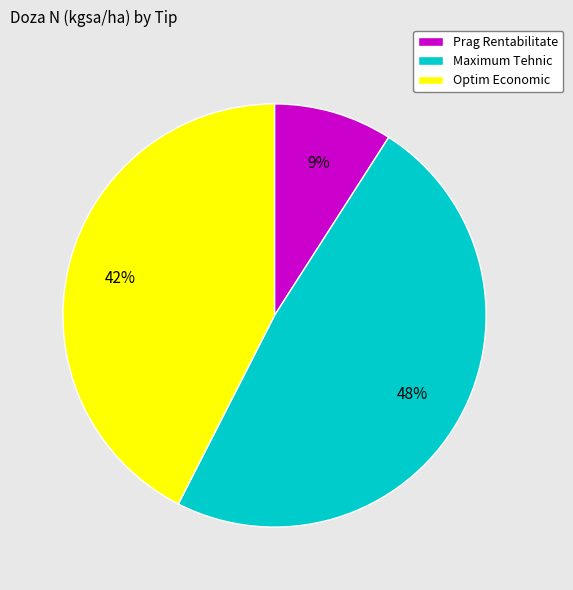

To the nearest percent, what percentage of the pie is Optim Economic?

42%